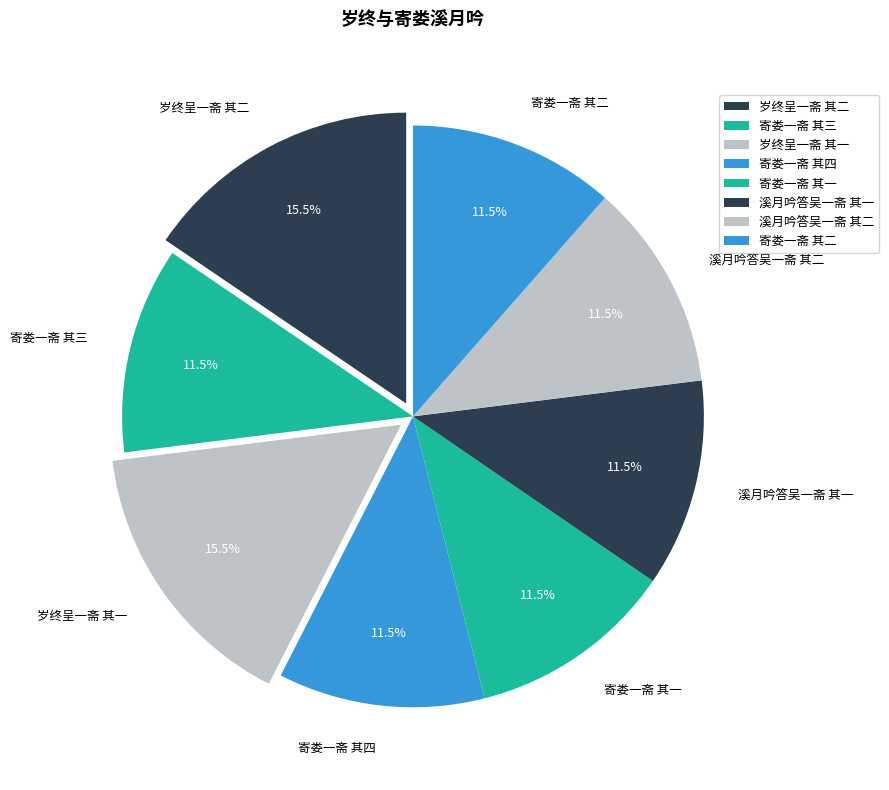

How many slices are in this pie chart?

8